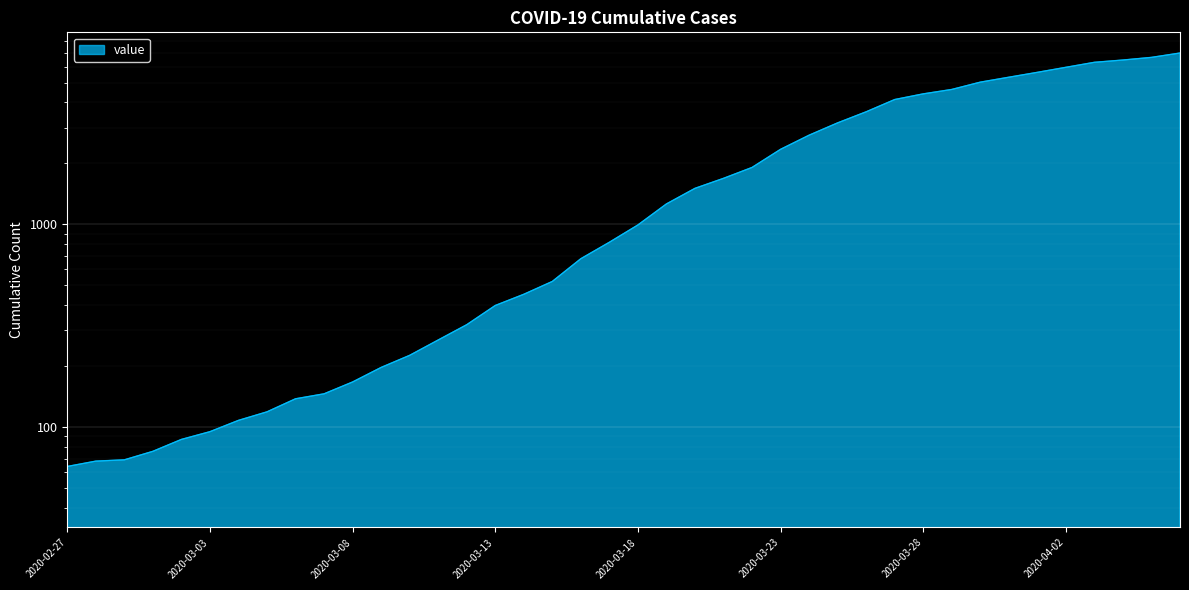

Reading left to right, list all the values displayed in this chart.

64	68	69	76	87	95	108	119	138	146	167	197	226	269	320	398	452	523	677	816	993	1261	1505	1686	1908	2344	2752	3165	3589	4125	4399	4625	5025	5314	5617	5947	6295	6460	6657	6995